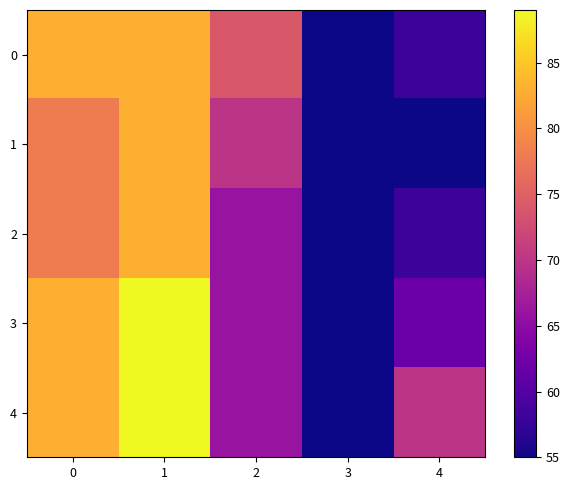

Reading left to right, list all the values displayed in this chart.

0: 0=83	1=83	2=74	3=55	4=58
1: 0=78	1=83	2=70	3=55	4=55
2: 0=78	1=83	2=66	3=55	4=58
3: 0=83	1=89	2=66	3=55	4=62
4: 0=83	1=89	2=66	3=55	4=70